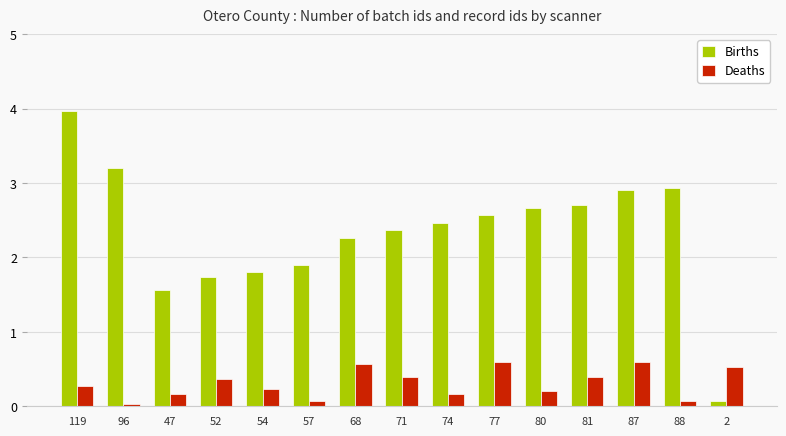

How many groups of bars are there?

15